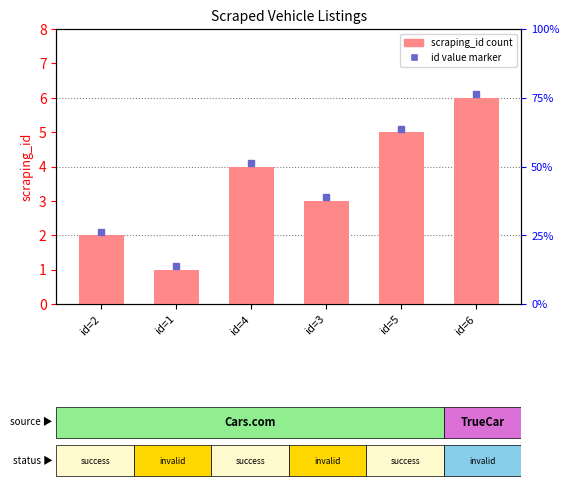

What is the greatest value displayed?

6